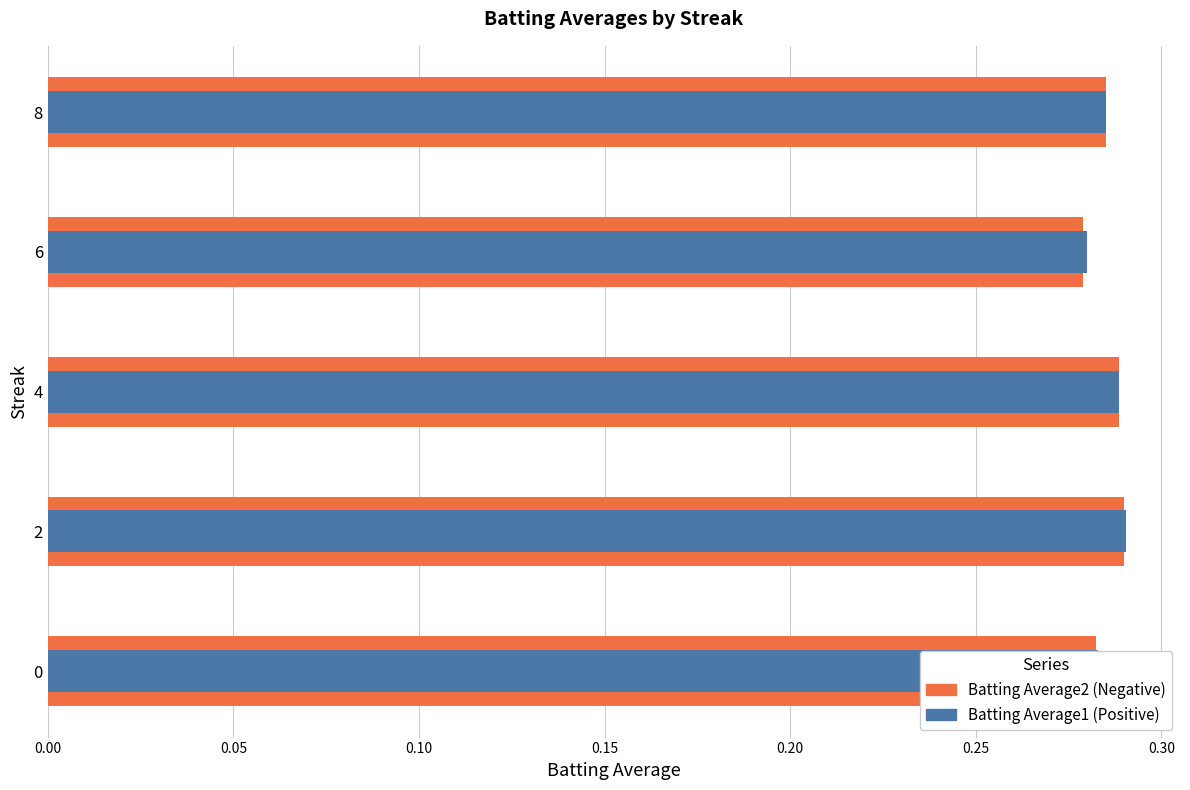

Which series changed the most between 0 and 6?

Batting Average2